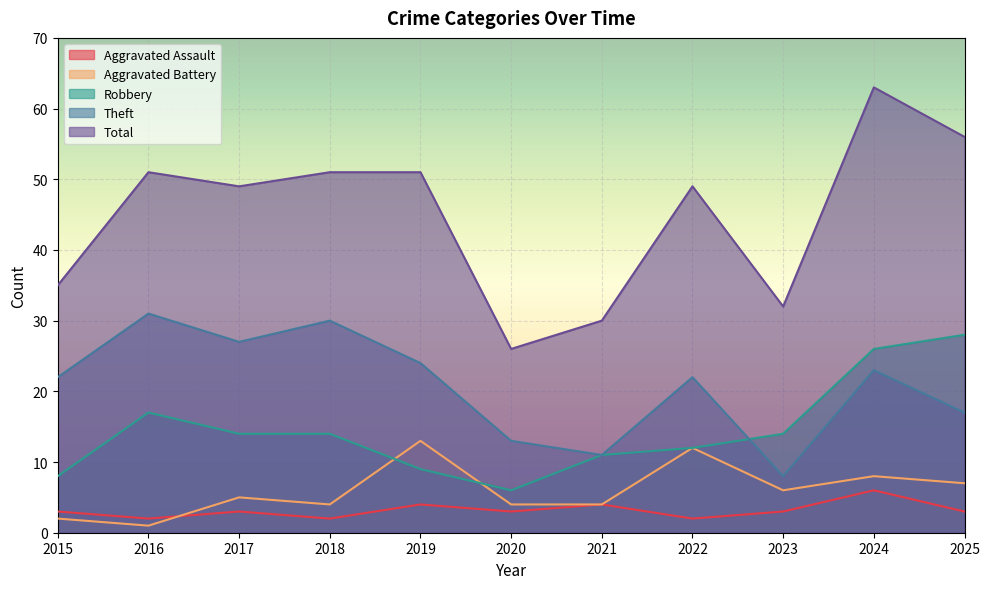

What is the difference between the Theft values at 2025 and 2018?

13